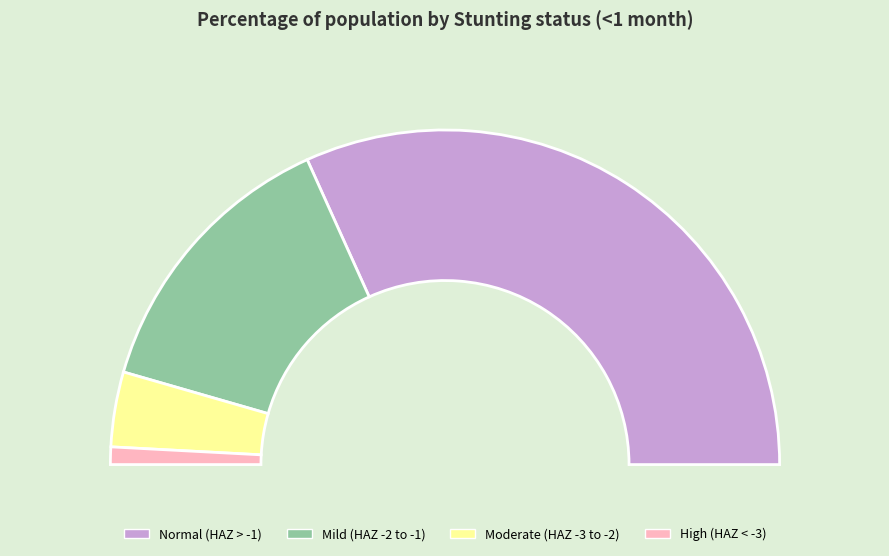

Rank the categories by value from lowest to highest.

High (HAZ-score < -3), Moderate (HAZ-score between -3 and -2), Mild (HAZ-score between -2 and -1), Normal (HAZ-score > -1)